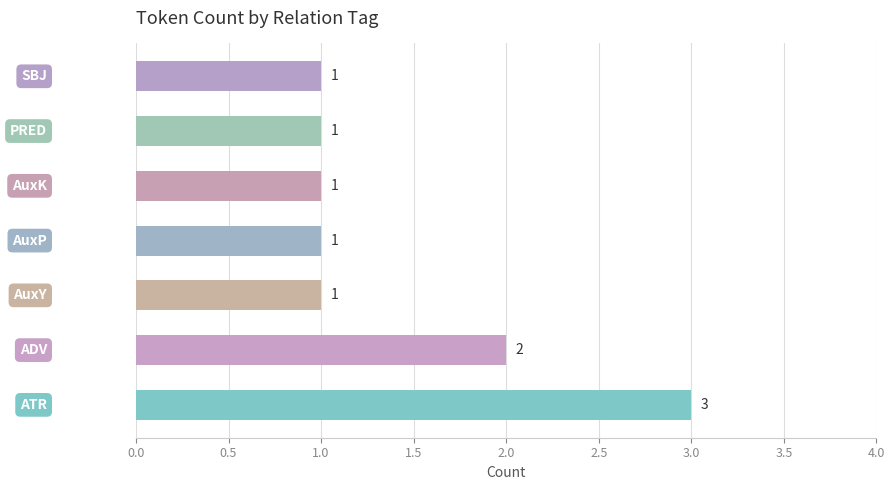

What is the minimum value shown in the chart?

1